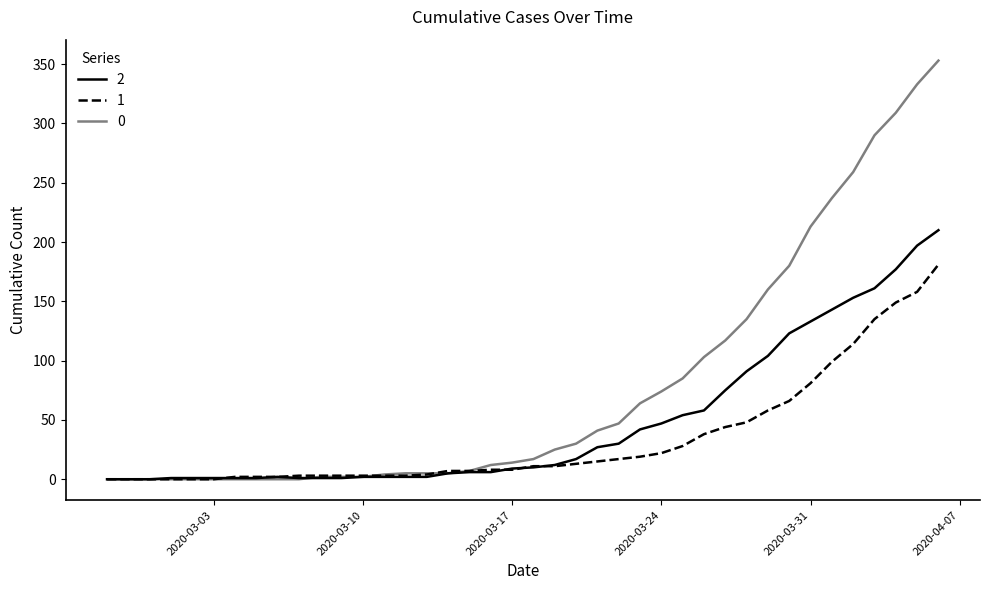

At which label does 0 first exceed 17?

2020-03-19